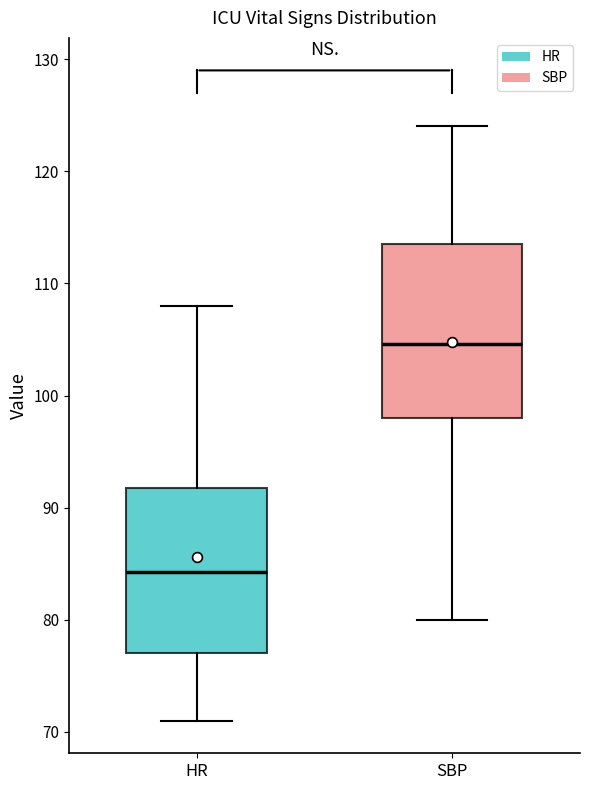

Reading left to right, read every box against the y-axis: the position of its median line, the range the box covers, and the ends of its whiskers. The values are not printed on the chart, so give them approximately, as read against the axis.

HR: median 84, box 77 to 92, whiskers 71 to 108
SBP: median 105, box 98 to 114, whiskers 80 to 124